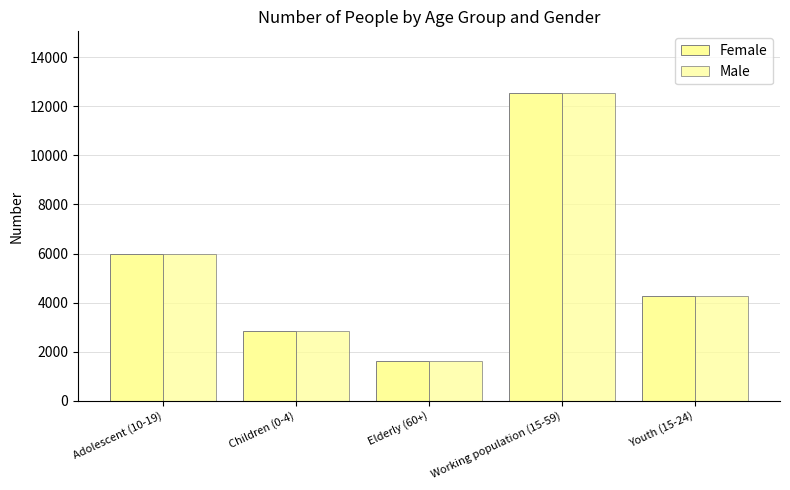

How many bars are there in total?

10